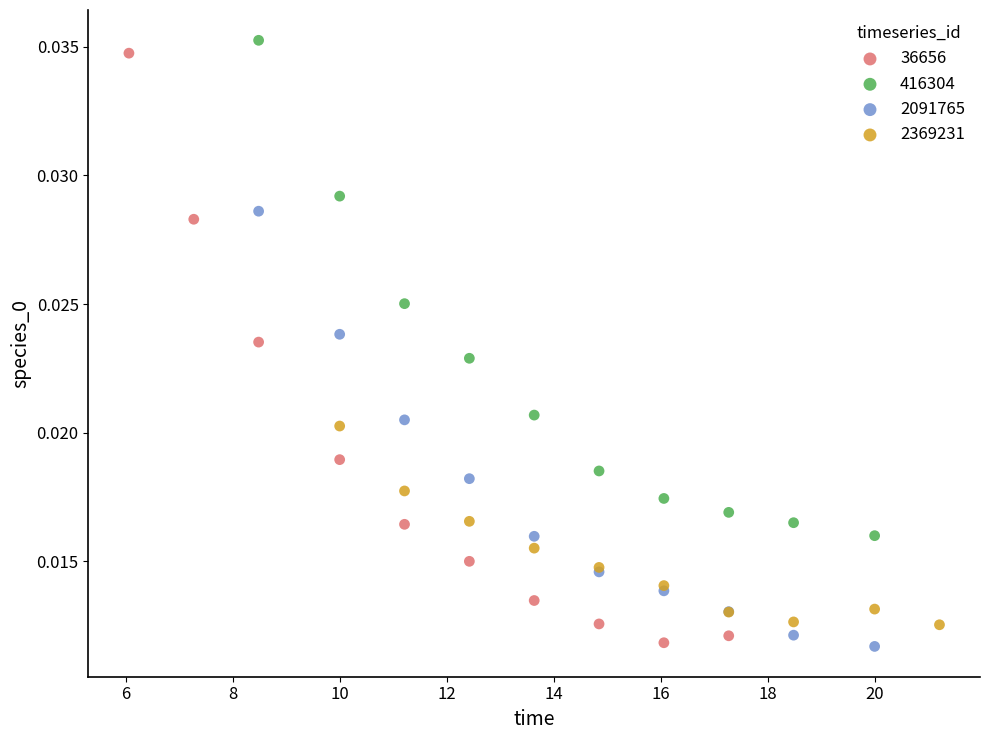

Which series has the widest spread of Y values?

36656